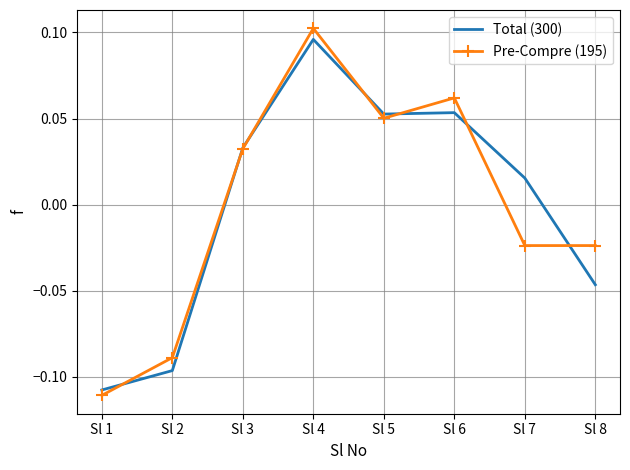

Which series changed the most between Sl 5 and Sl 7?

Pre-Compre (195)